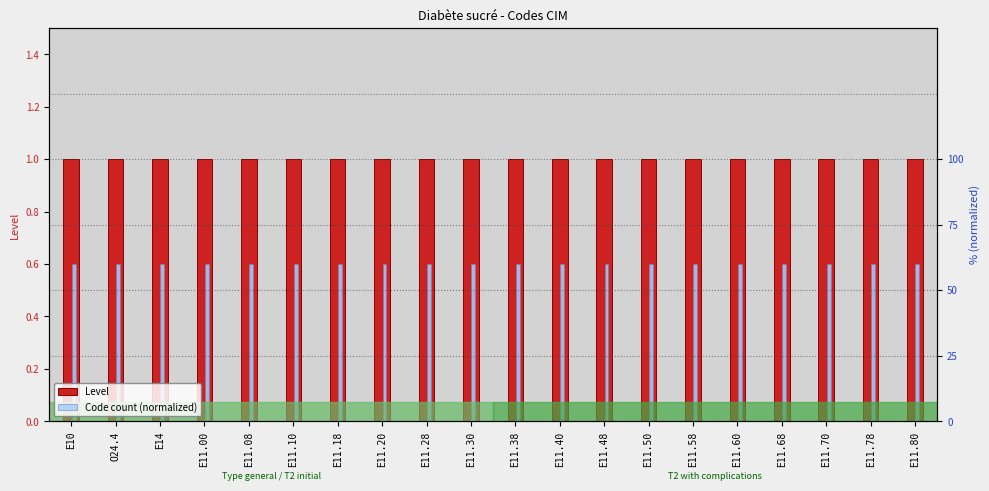

What position from the left is E11.50?

14